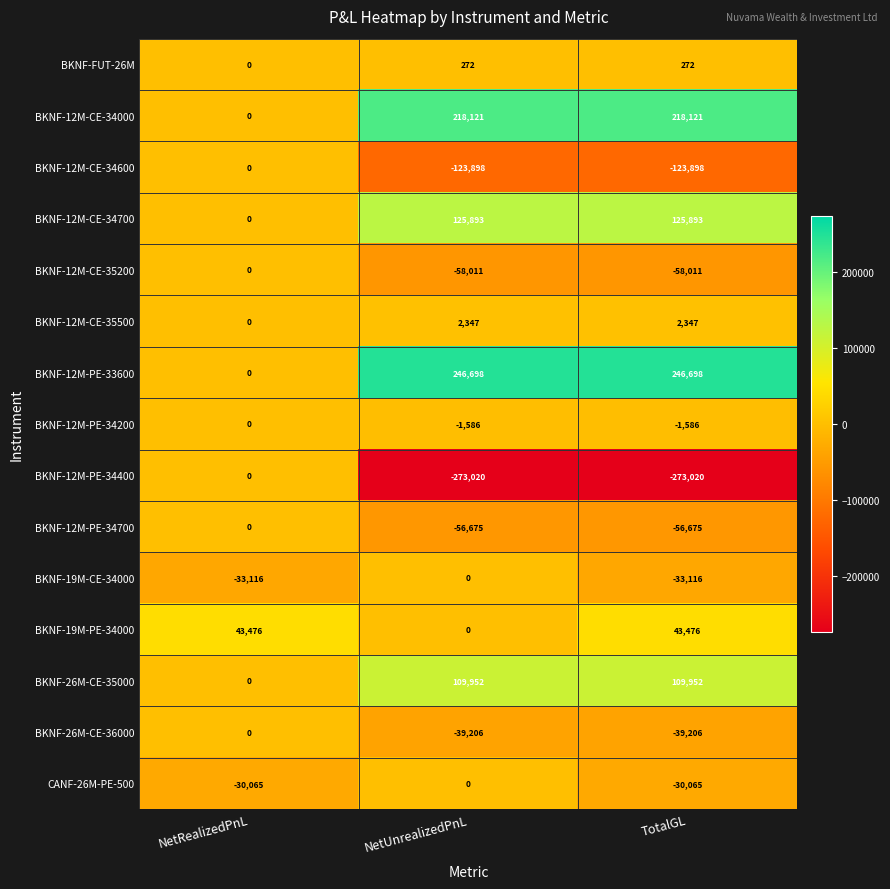

True or false: BKNF-12M-PE-33600 has a value of 411196 at TotalGL.

False